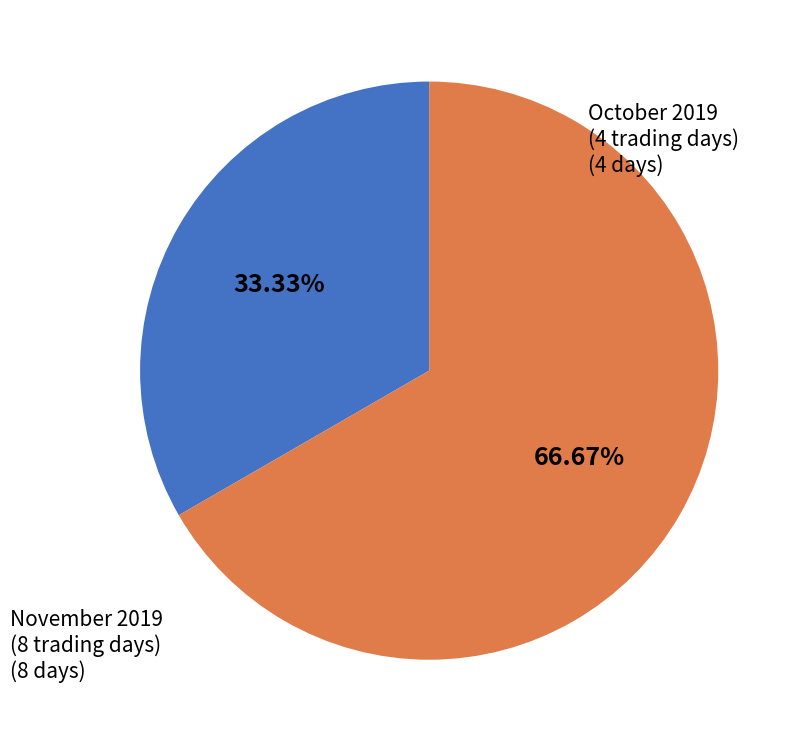

Is there a majority slice in this chart?

Yes